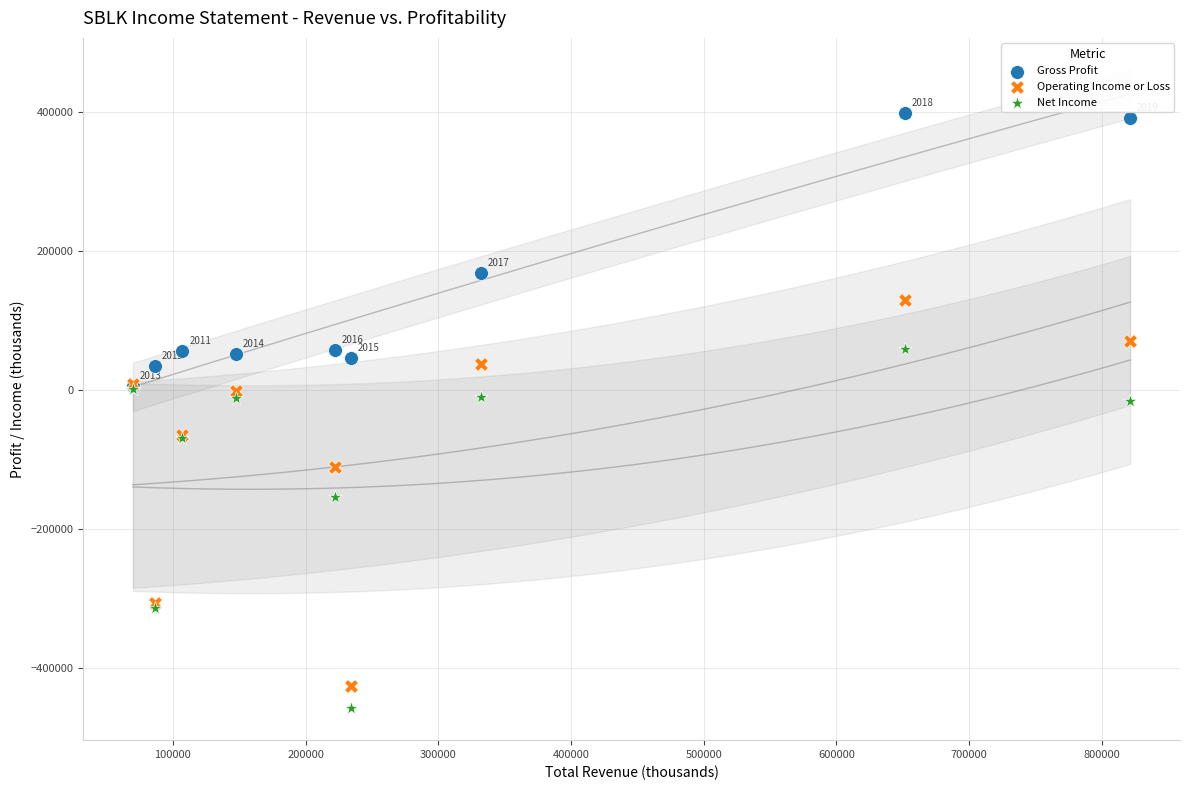

In the Gross Profit series, what Y value is closest to 202250?

168000